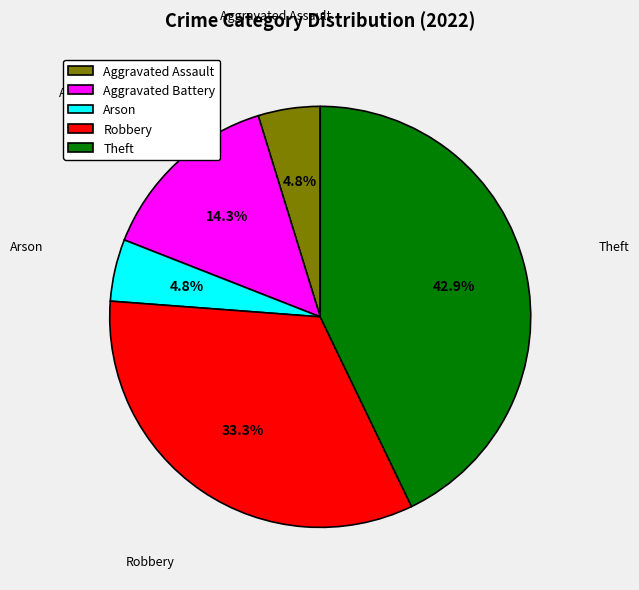

Is it true that Aggravated Assault is 15% of the pie?

False